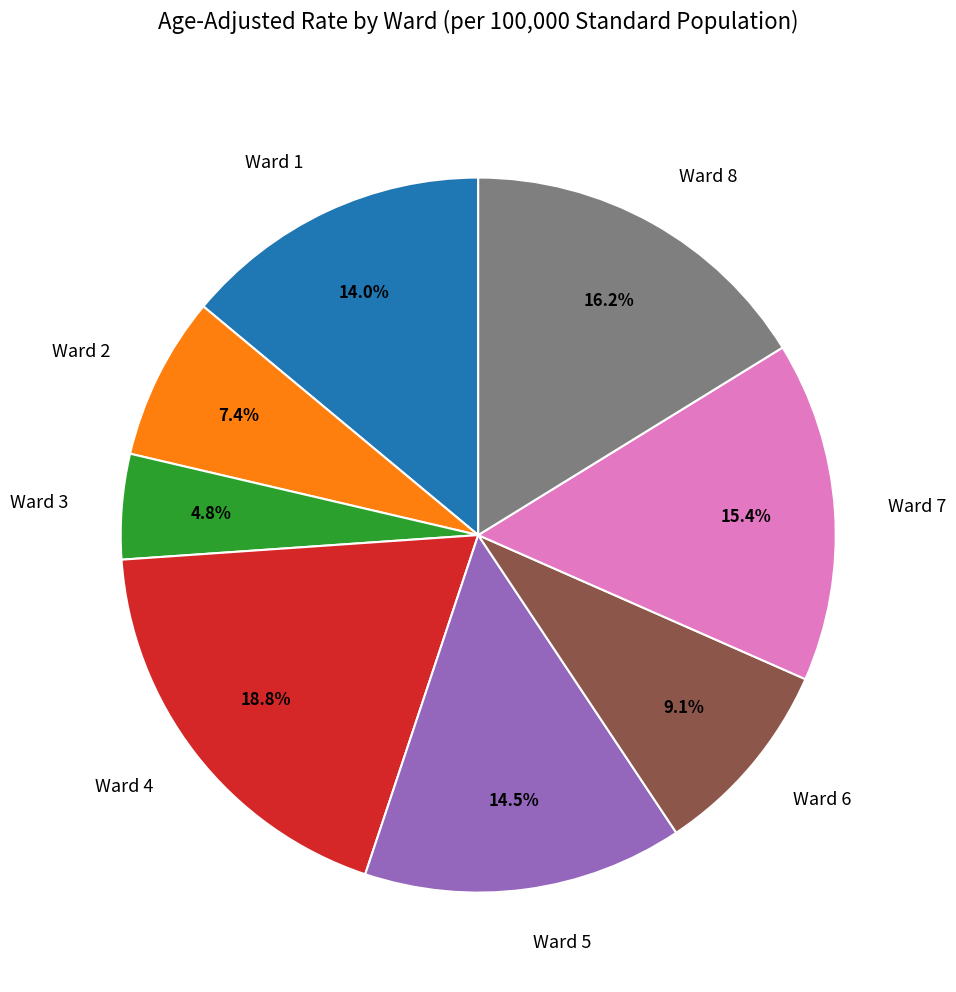

Which has a higher value, Ward 3 or Ward 1?

Ward 1